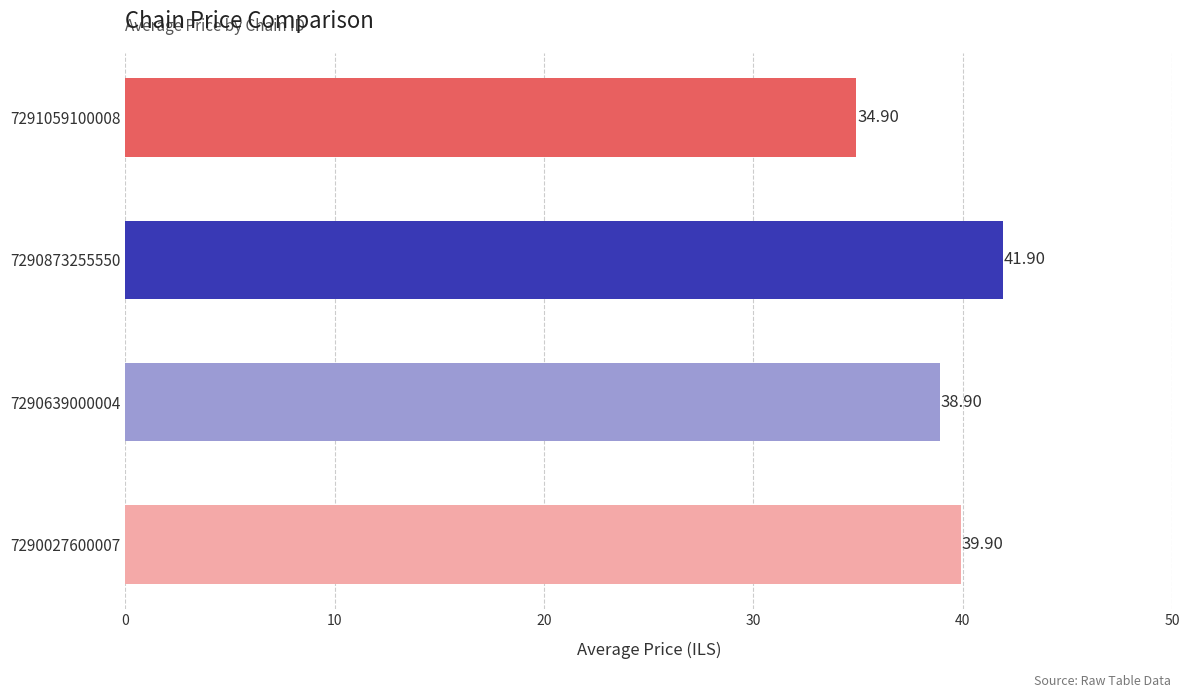

Rank the categories by value from highest to lowest.

7290873255550, 7290027600007, 7290639000004, 7291059100008